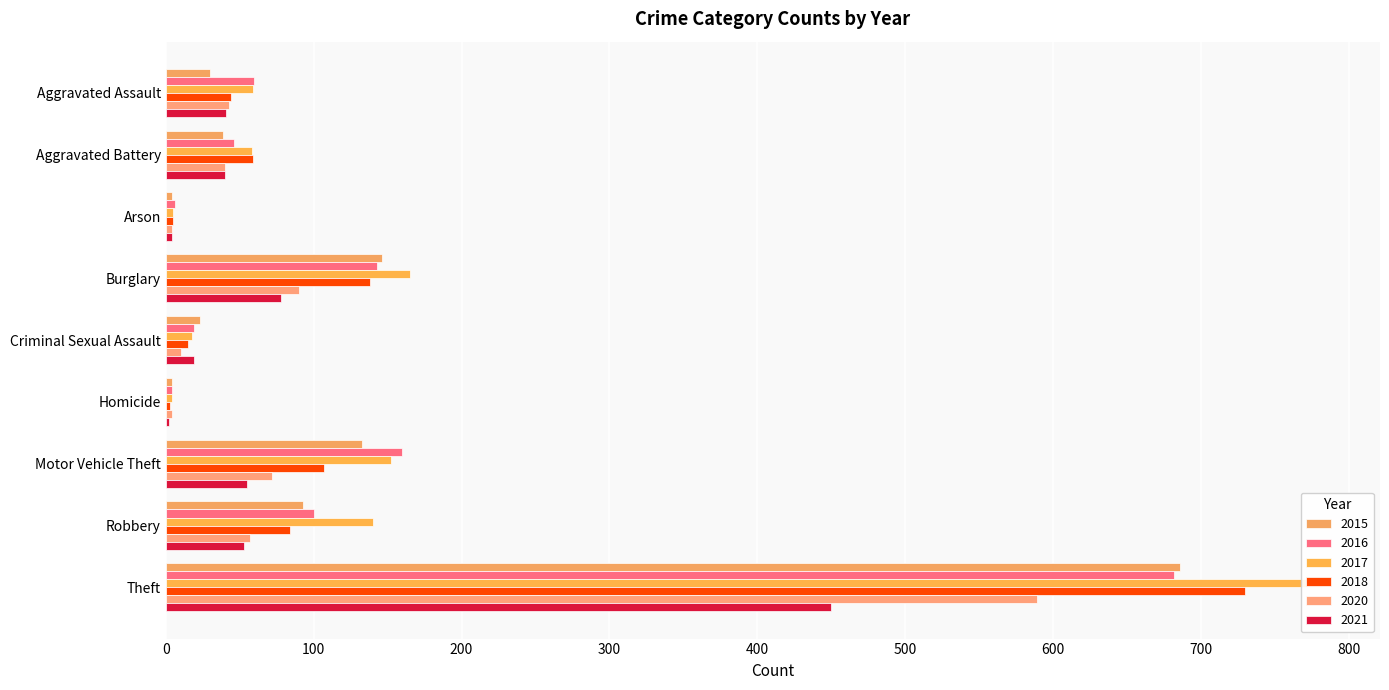

Is it true that 2017 equals 782 at Theft?

True